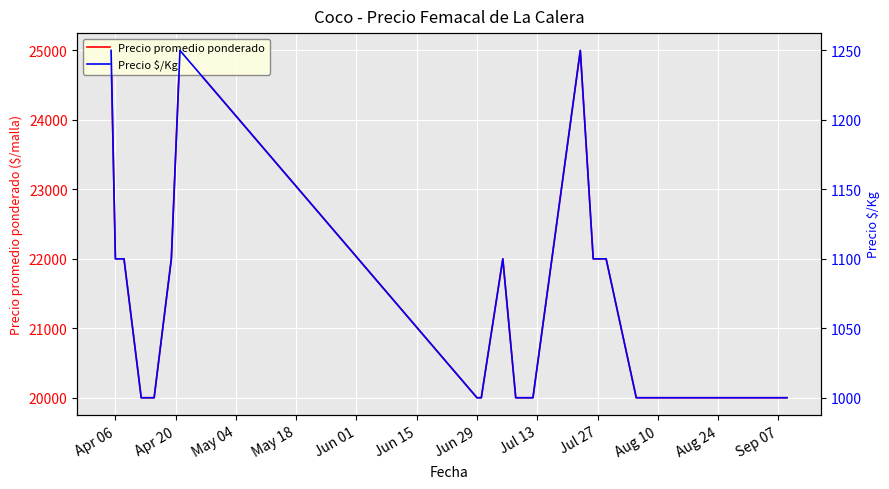

The Precio $/Kg series shows 1326 at 12. True or false?

False